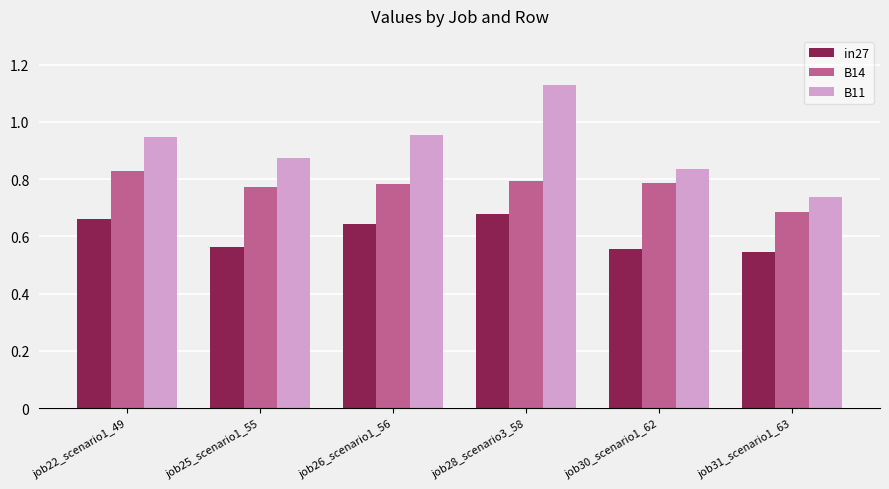

Rank the series by their average value, from lowest to highest.

in27, B14, B11